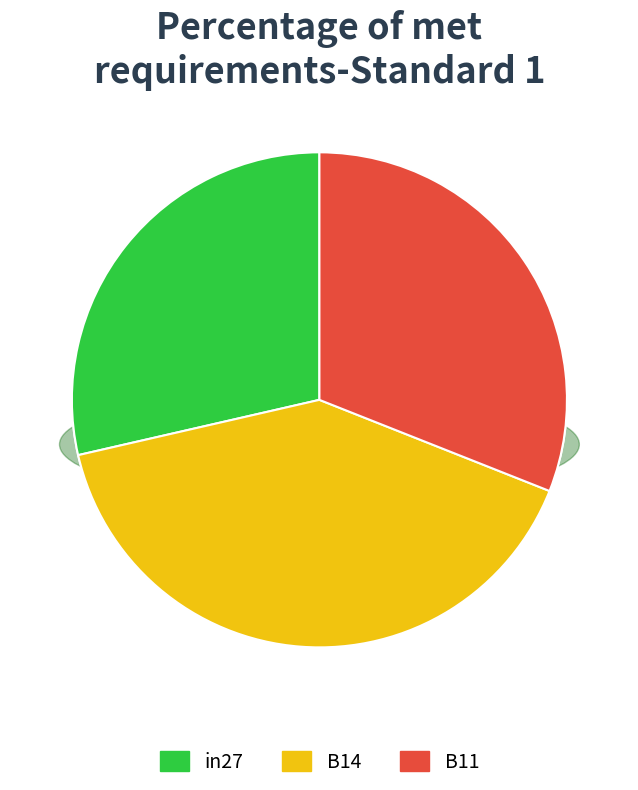

What percentage do in27 and B11 together represent?

59.6%